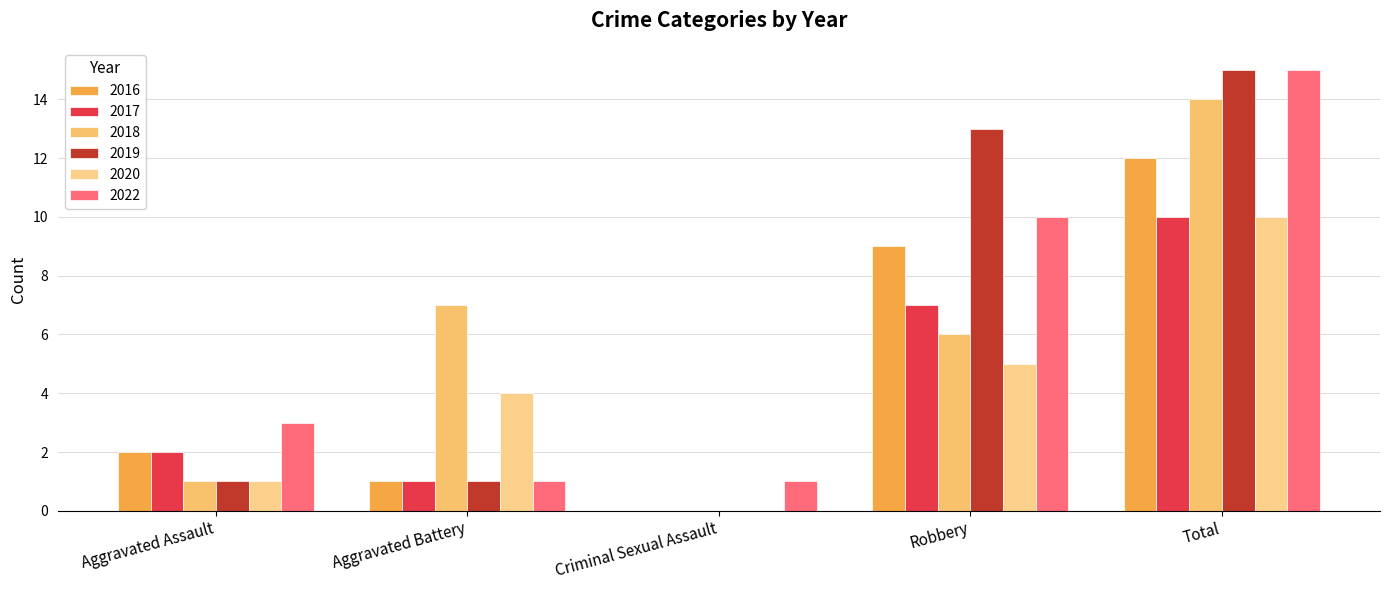

List the labels in order of 2018 value, smallest first.

Criminal Sexual Assault, Aggravated Assault, Robbery, Aggravated Battery, Total